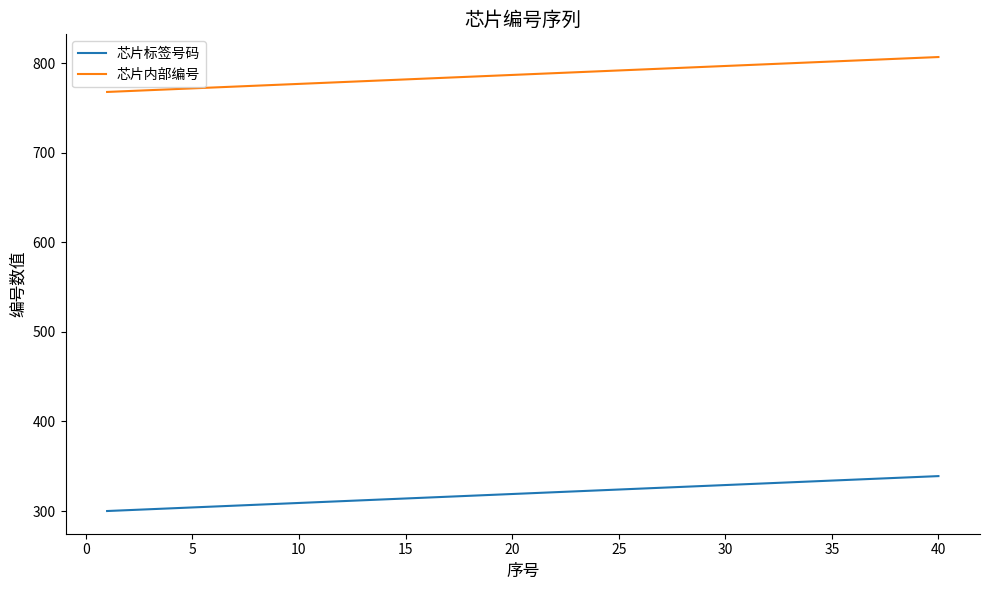

True or false: 芯片内部编号 and 芯片标签号码 intersect in this chart.

False